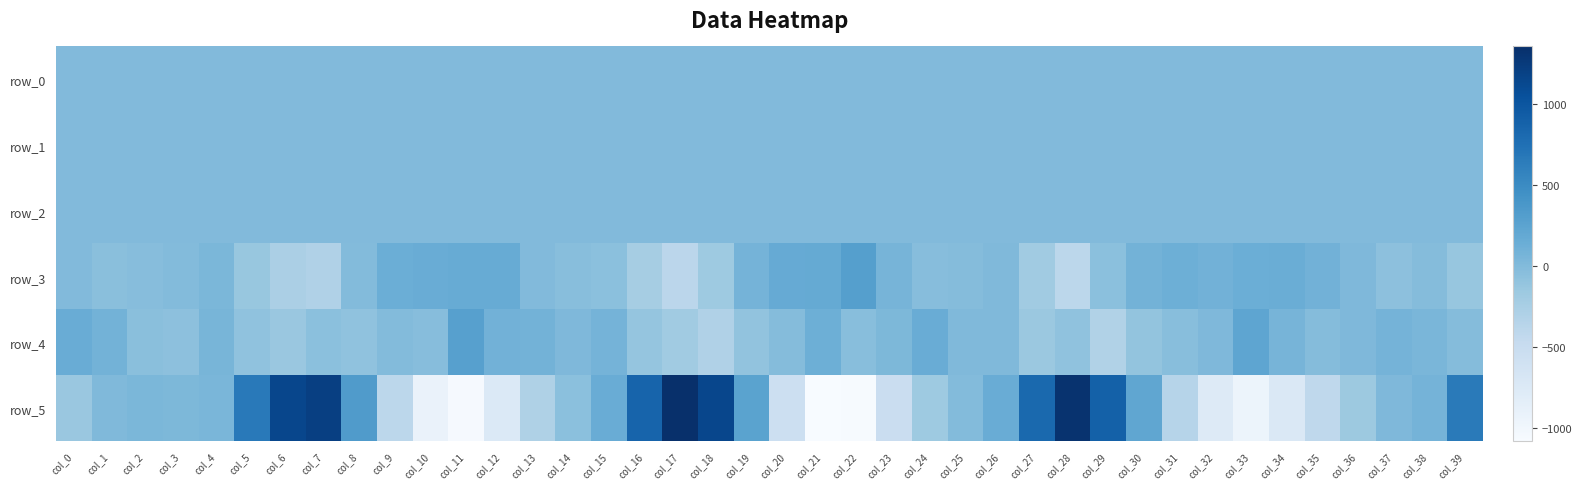

What is the total value across all series at col_5?

447.7